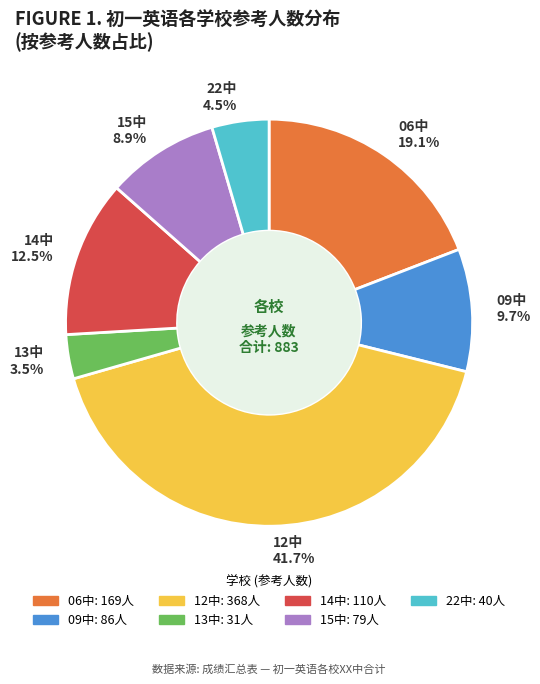

To the nearest percent, what percentage of the pie is 09中?

10%